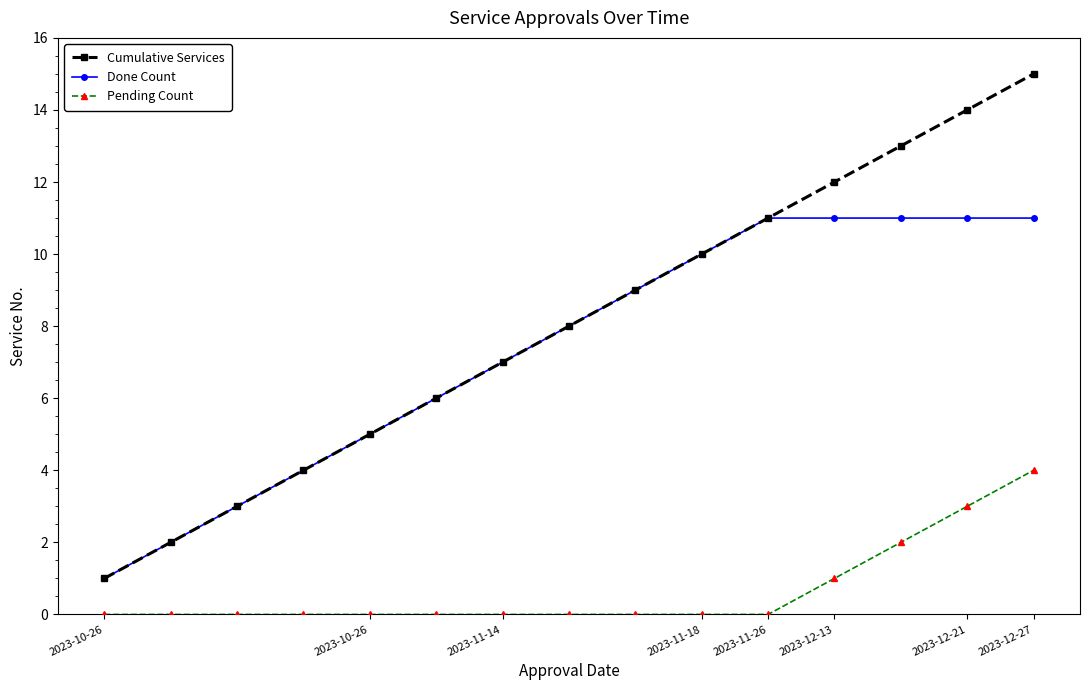

True or false: Pending Count and Cumulative Services intersect in this chart.

False